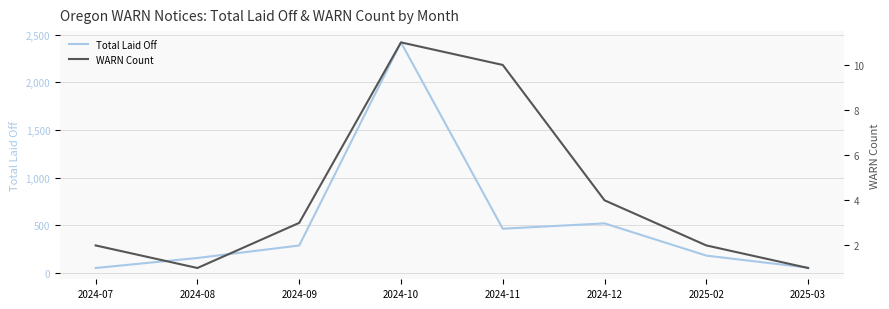

At how many categories does at least one series exceed 206?

4